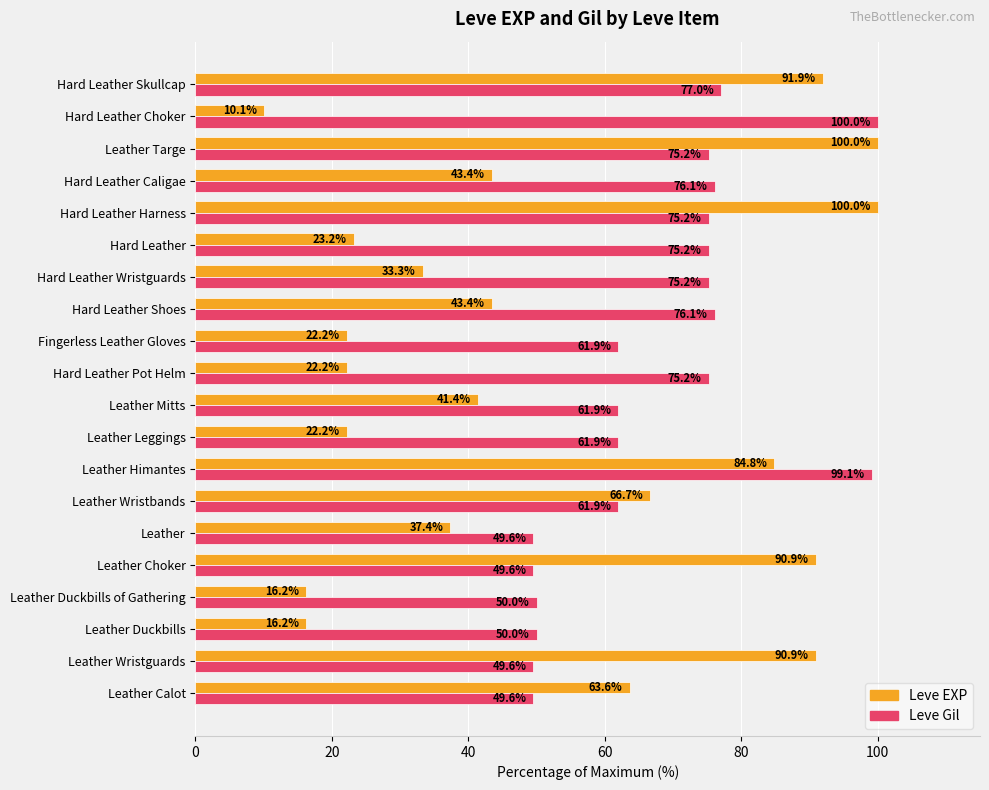

What are all the series names shown in the legend?

Leve EXP, Leve Gil